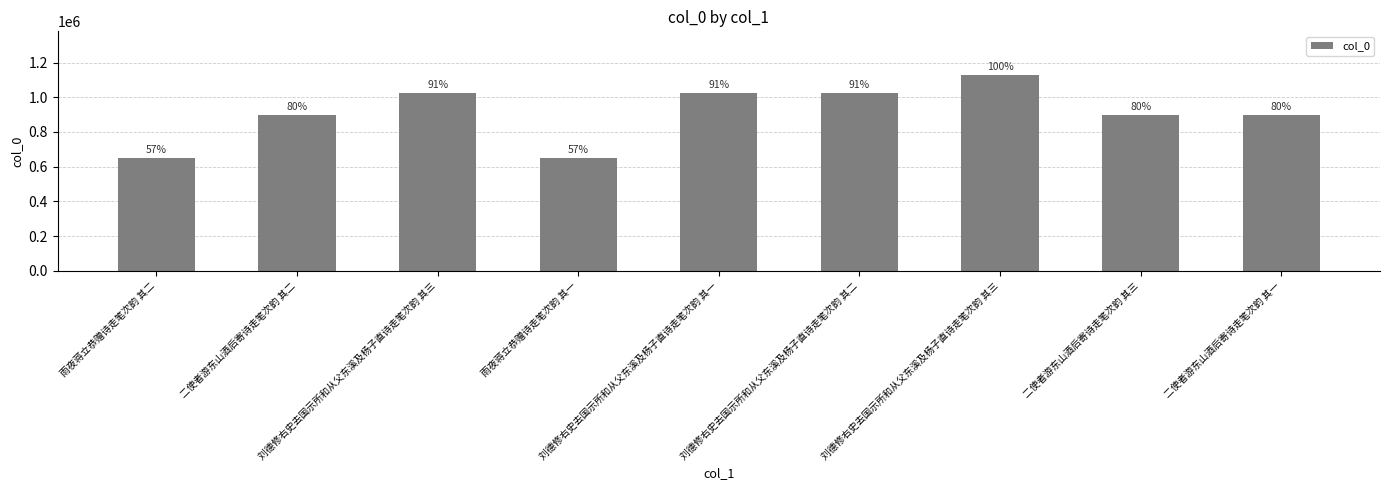

What is the change in value from 刘德修右史去国示所和从父东溪及杨子直诗走笔次韵 其三 to 雨夜蒋立恭赠诗走笔次韵 其一?

-378089